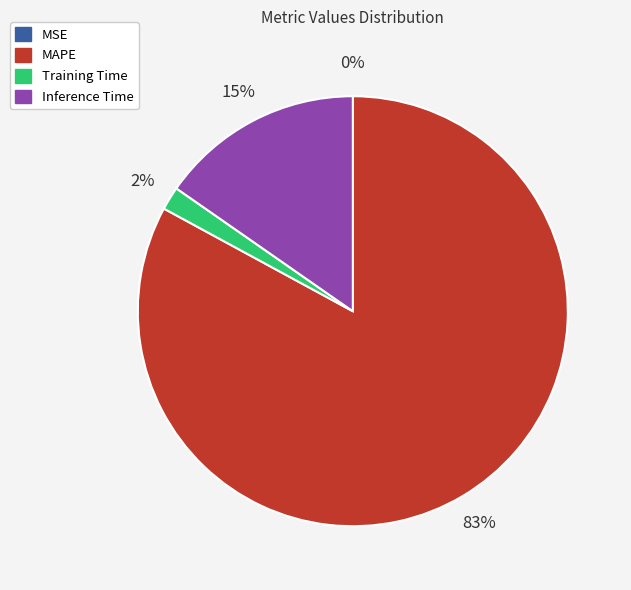

True or false: Training Time accounts for 2% of the total.

True